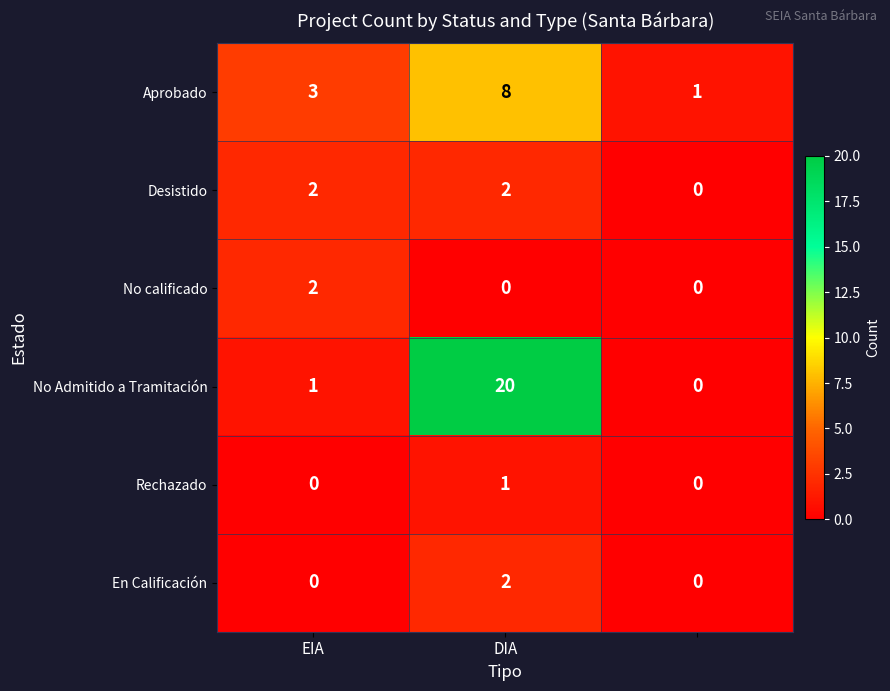

How many Aprobado values are between 1 and 8?

3